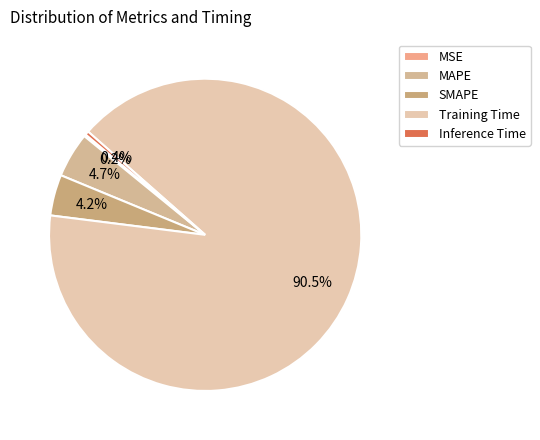

What portion of the pie excludes MSE?

99.8%